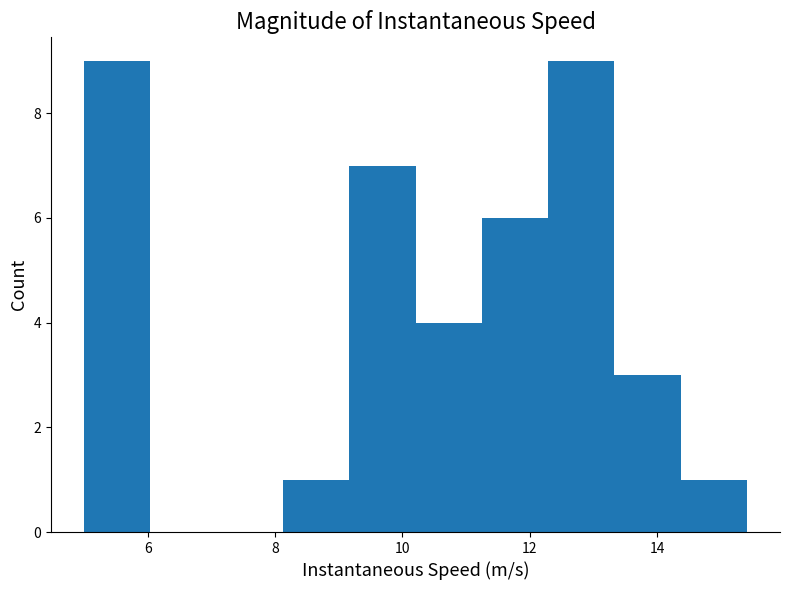

How tall is the bar that spans 13.4 to 14.4 on the x-axis? Neither the bar edges nor the heights are printed on the chart, so give them approximately, as read against the axes.

3